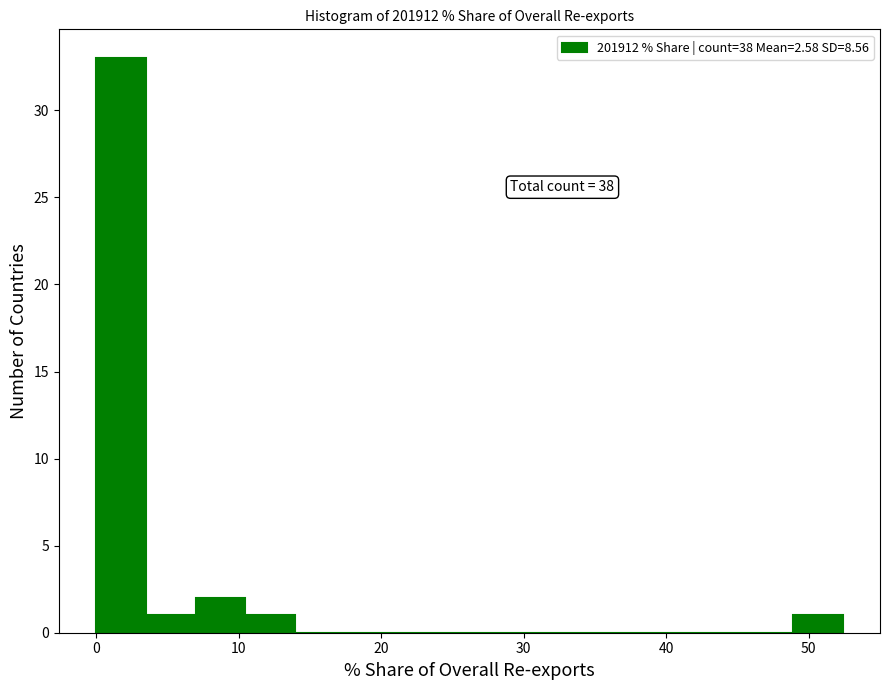

Around what value on the x-axis is the tallest bar? Give the approximate position of its centre, as read against the axis.

2